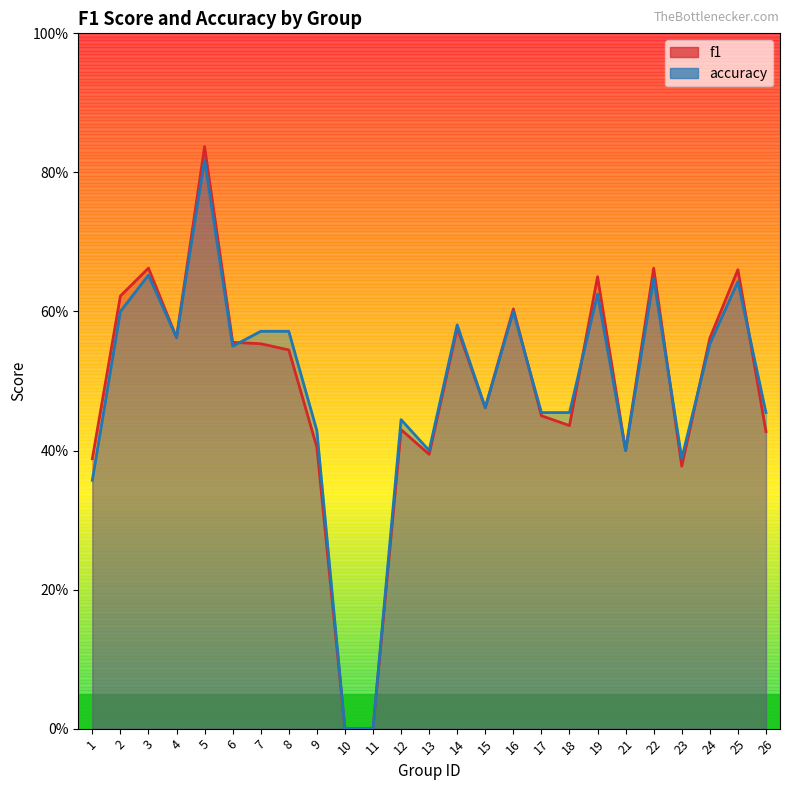

What are all the series names shown in the legend?

f1, accuracy